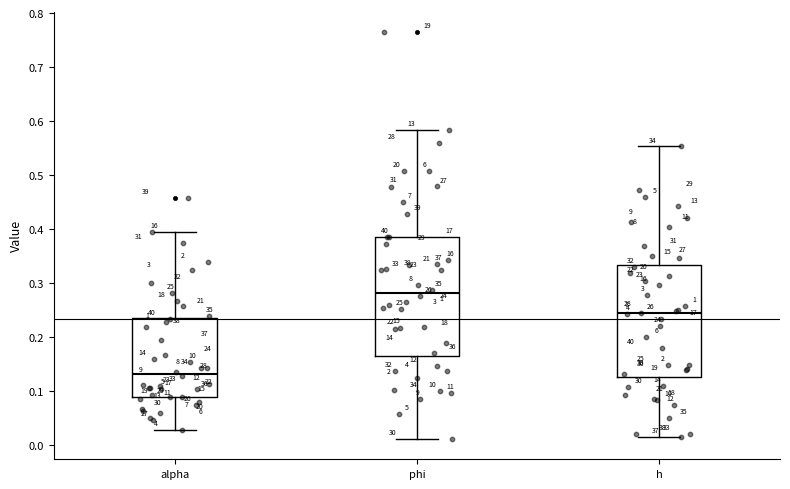

Reading left to right, read every box against the y-axis: the position of its median line, the range the box covers, and the ends of its whiskers. The values are not printed on the chart, so give them approximately, as read against the axis.

alpha: median 0.13, box 0.09 to 0.23, whiskers 0.03 to 0.39
phi: median 0.28, box 0.16 to 0.39, whiskers 0.01 to 0.58
h: median 0.24, box 0.13 to 0.33, whiskers 0.02 to 0.55